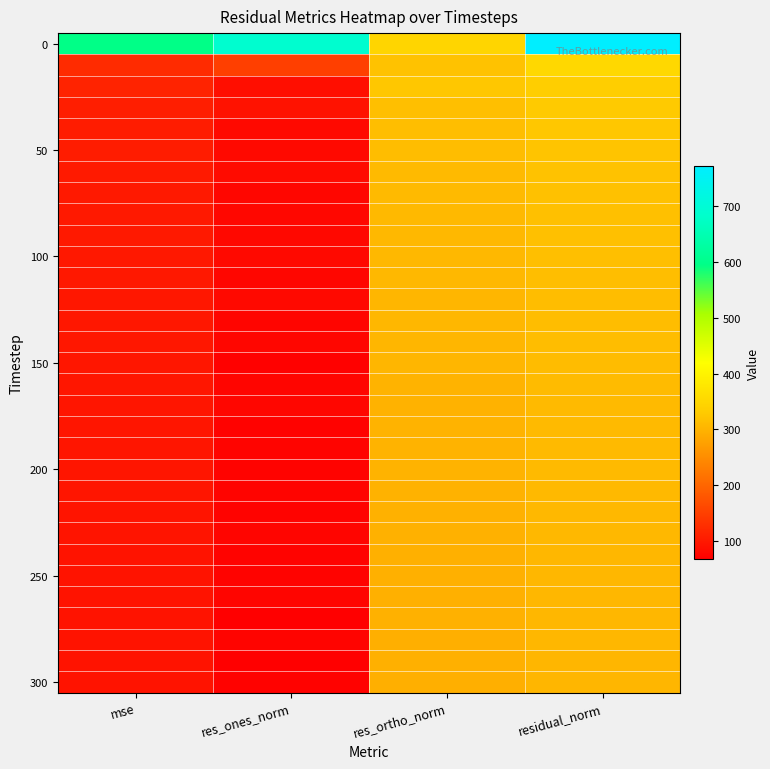

How many distinct data groups are displayed?

31